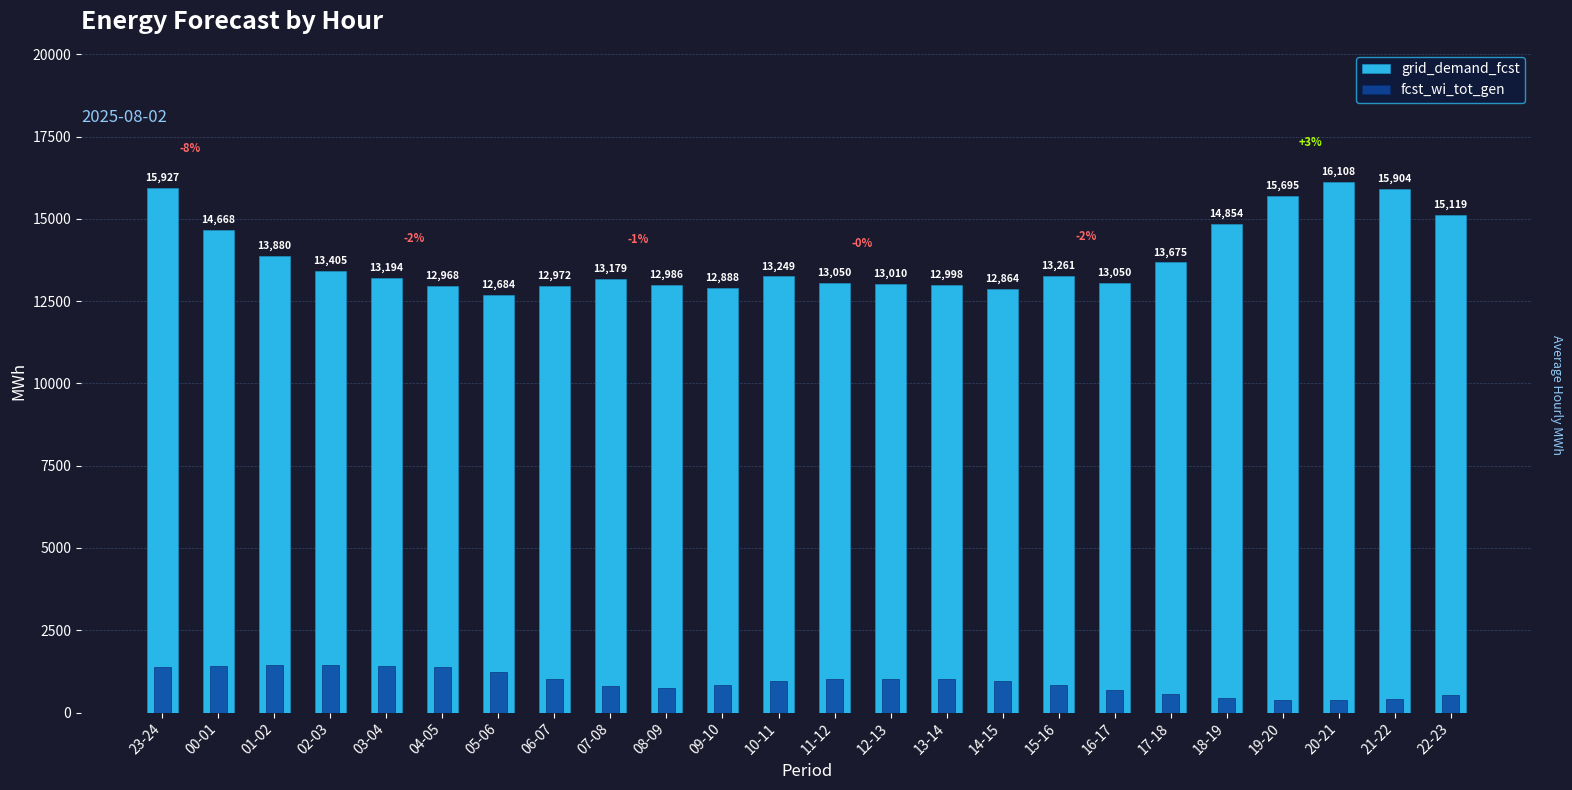

Reading left to right, extract all data points from this chart.

grid_demand_fcst: 15927	14668	13880	13405	13194	12968	12684	12972	13179	12986	12888	13249	13050	13010	12998	12864	13261	13050	13675	14854	15695	16108	15904	15119
fcst_wi_tot_gen: 1387	1422	1451	1455	1424	1383	1245	1009	819	759	830	944	1022	1031	1015	949	822	694	568	445	385	375	424	538